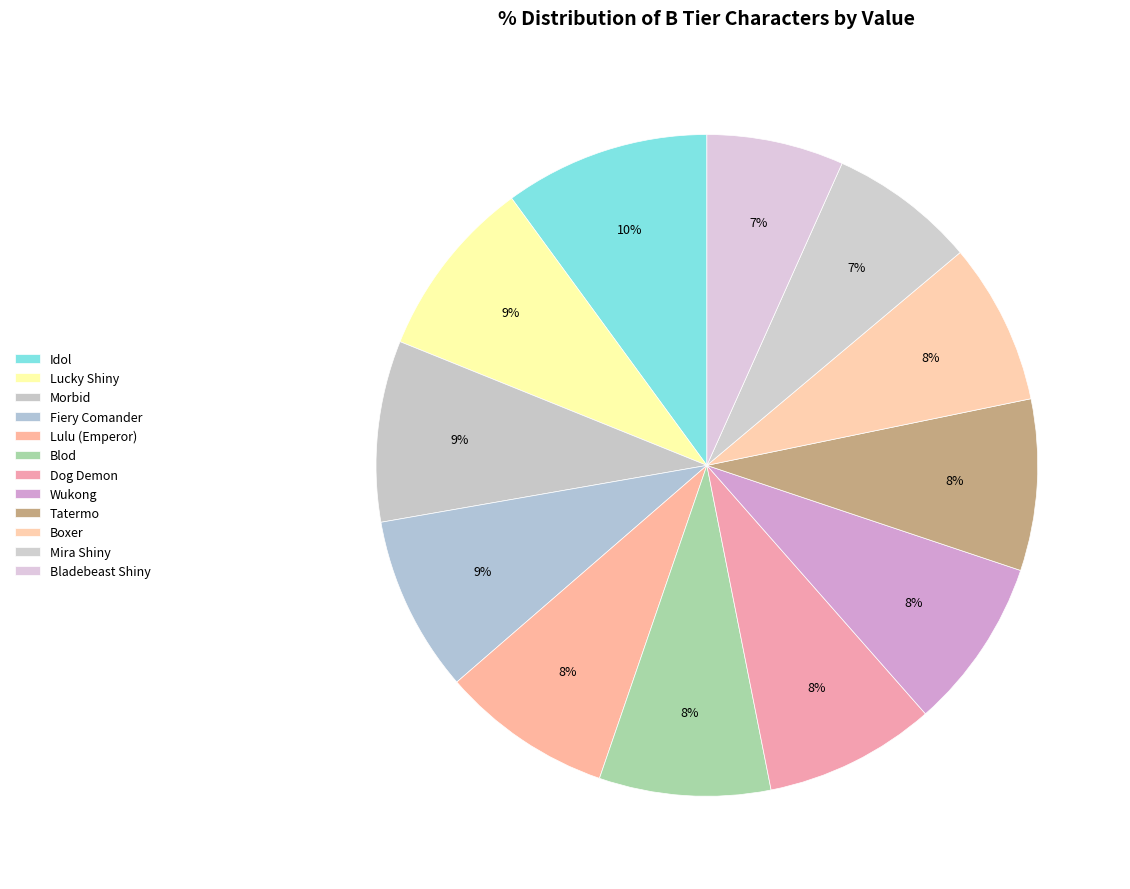

Is it true that Tatermo is 8% of the pie?

True